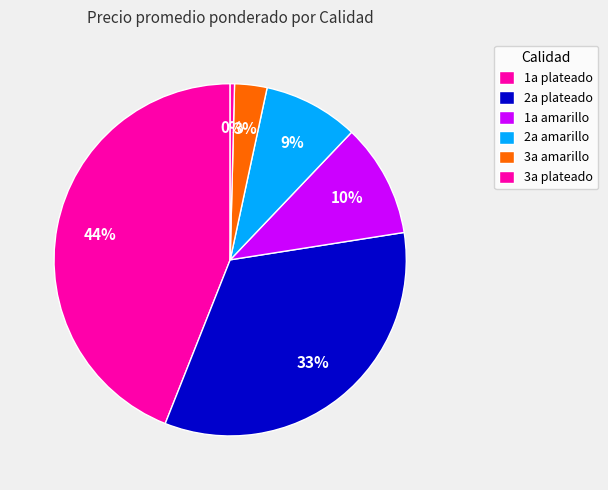

How many segments does this pie chart have?

6